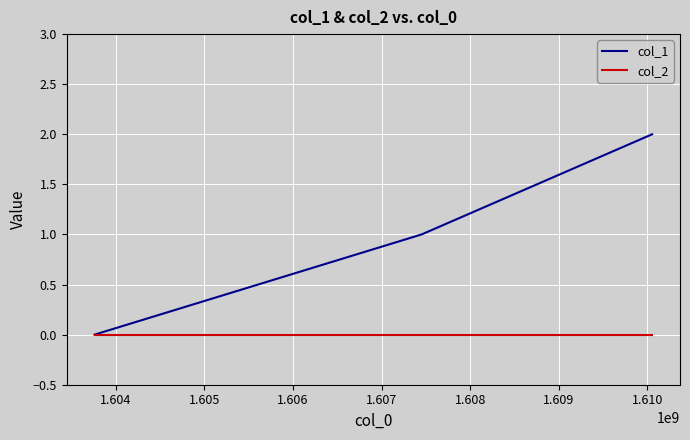

List the series in order of their overall mean, lowest first.

col_2, col_1